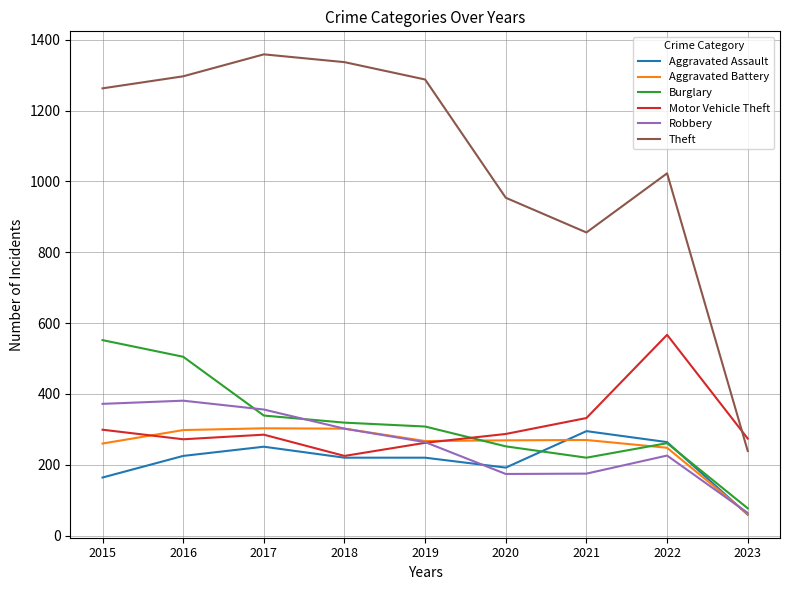

What are all the series names shown in the legend?

Aggravated Assault, Aggravated Battery, Burglary, Motor Vehicle Theft, Robbery, Theft